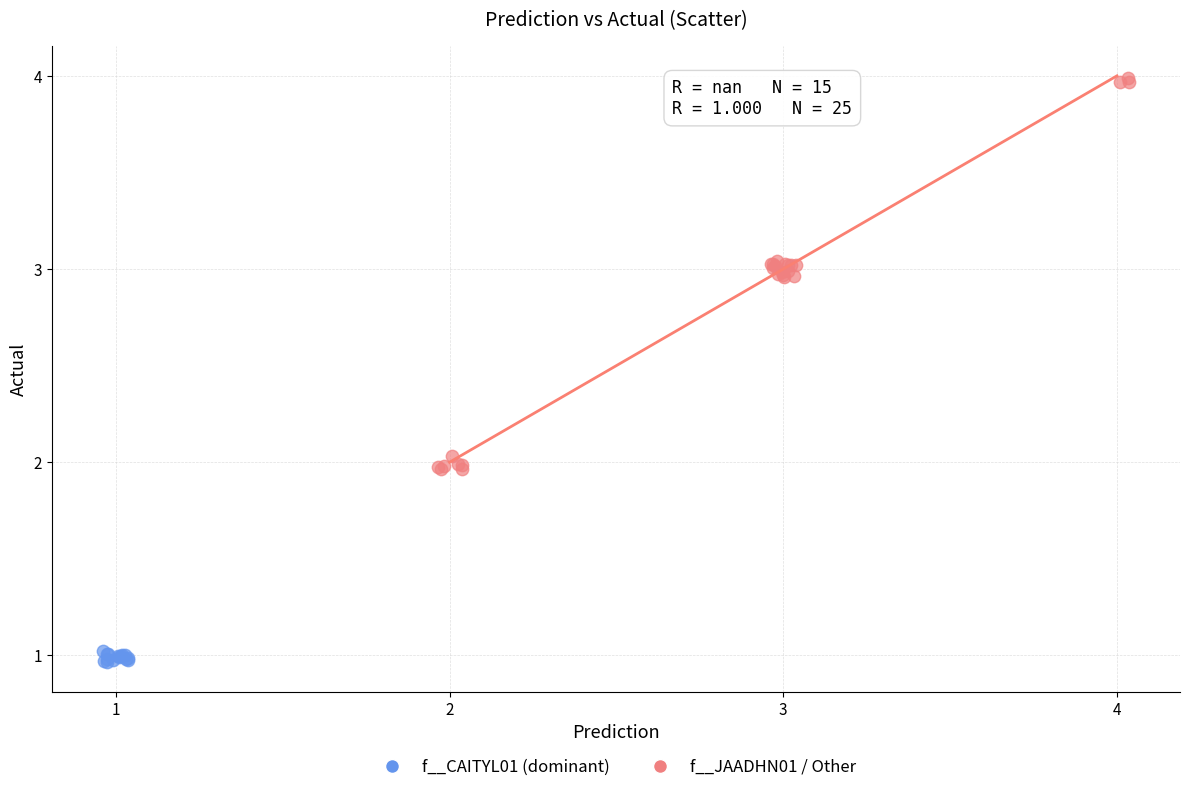

Which series reaches the maximum Y coordinate?

f__JAADHN01 / Other